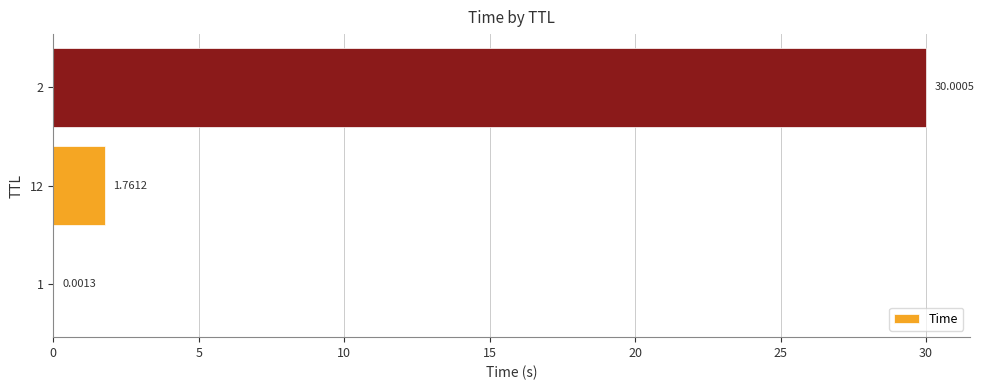

At which category does the chart reach its peak across all series?

2